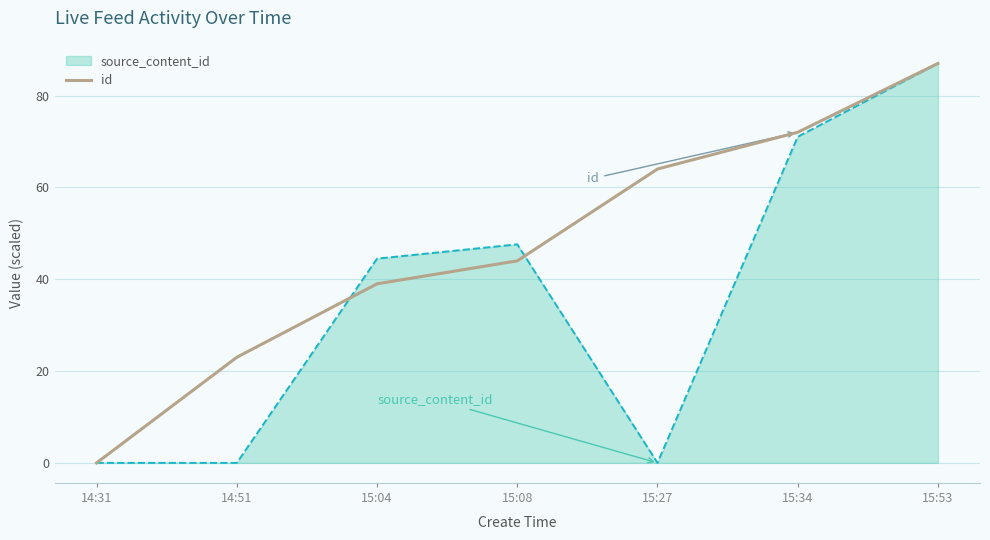

Rank the categories by id value from highest to lowest.

15:53, 15:34, 15:27, 15:08, 15:04, 14:51, 14:31